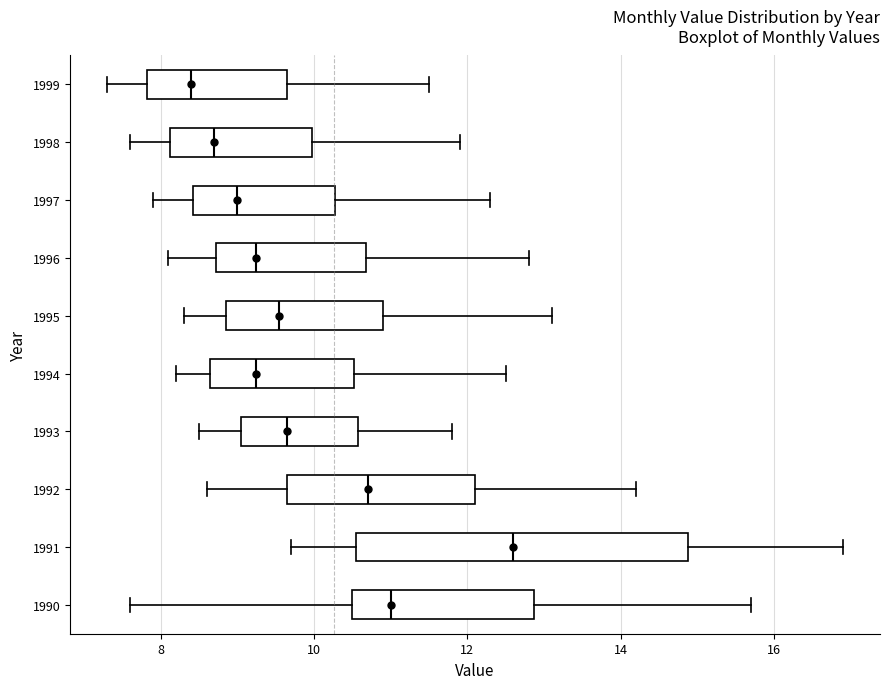

Reading bottom to top, transcribe this box plot: for each box, give where its median line is, the range the box spans, and where its two whiskers end, as read against the x-axis. The values are not printed on the chart, so give them approximately, as read against the axis.

1990: median 11.0, box 10.6 to 12.8, whiskers 7.6 to 15.8
1991: median 12.6, box 10.6 to 14.8, whiskers 9.8 to 17.0
1992: median 10.8, box 9.6 to 12.2, whiskers 8.6 to 14.2
1993: median 9.6, box 9.0 to 10.6, whiskers 8.6 to 11.8
1994: median 9.2, box 8.6 to 10.6, whiskers 8.2 to 12.6
1995: median 9.6, box 8.8 to 11.0, whiskers 8.4 to 13.2
1996: median 9.2, box 8.8 to 10.6, whiskers 8.2 to 12.8
1997: median 9.0, box 8.4 to 10.2, whiskers 8.0 to 12.4
1998: median 8.8, box 8.2 to 10.0, whiskers 7.6 to 12.0
1999: median 8.4, box 7.8 to 9.6, whiskers 7.4 to 11.6